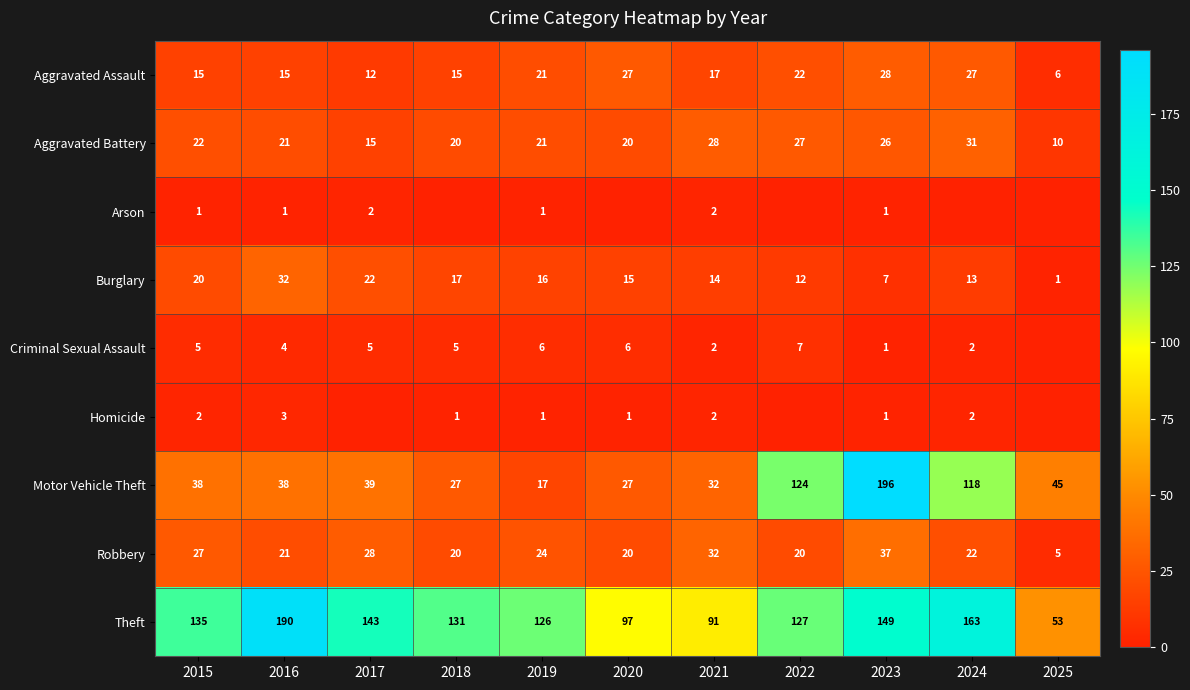

The value of Aggravated Battery at 2018 is 32. True or false?

False